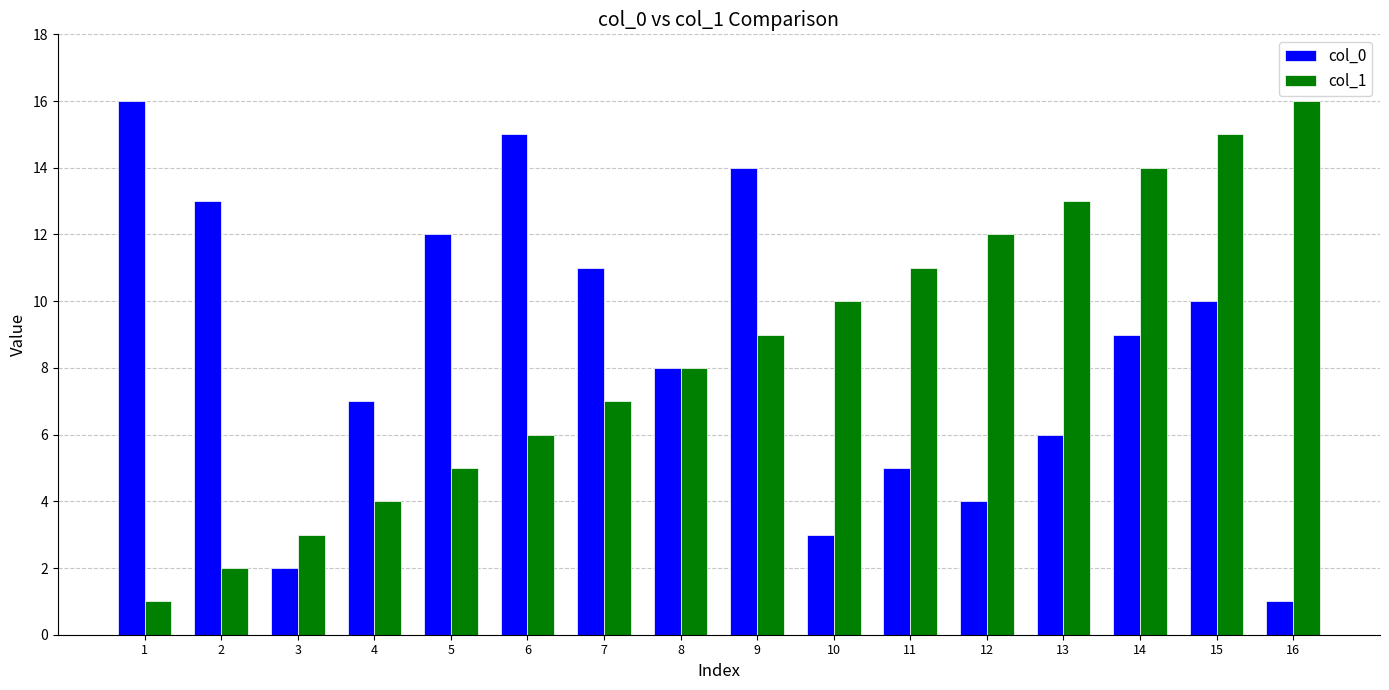

How many data points in col_0 are less than 9?

8